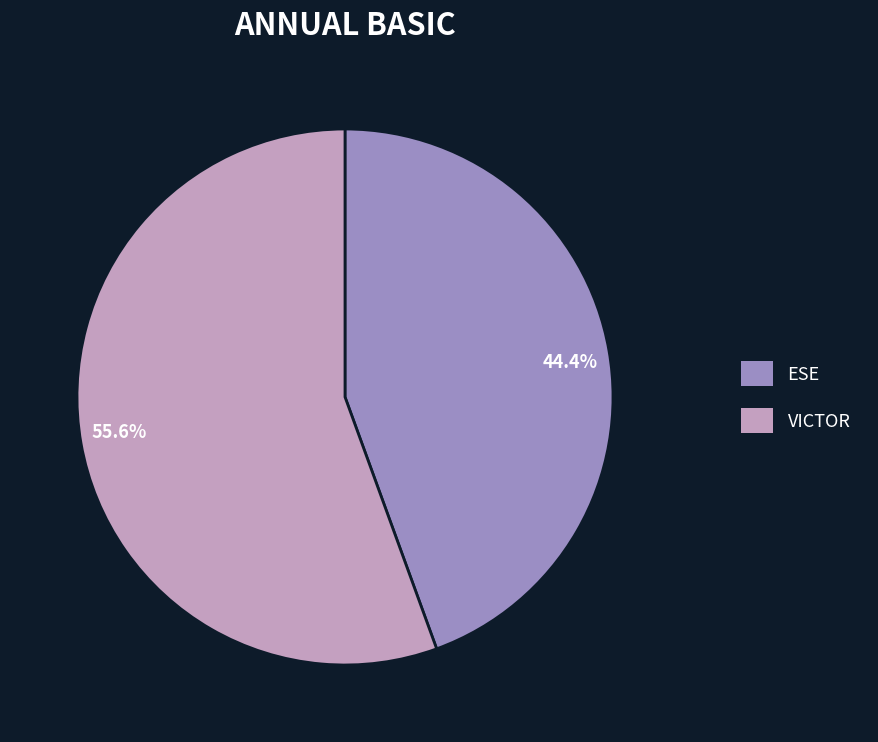

What percentage is NOT represented by VICTOR?

44.4%